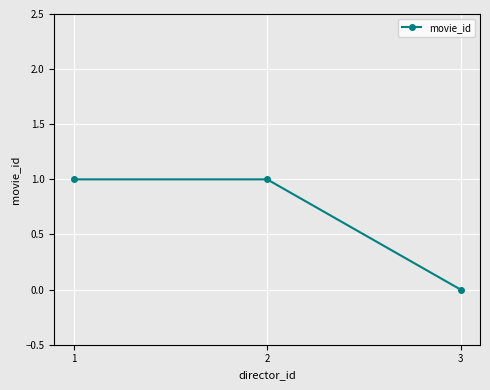

What is the approximate value at 2?

1